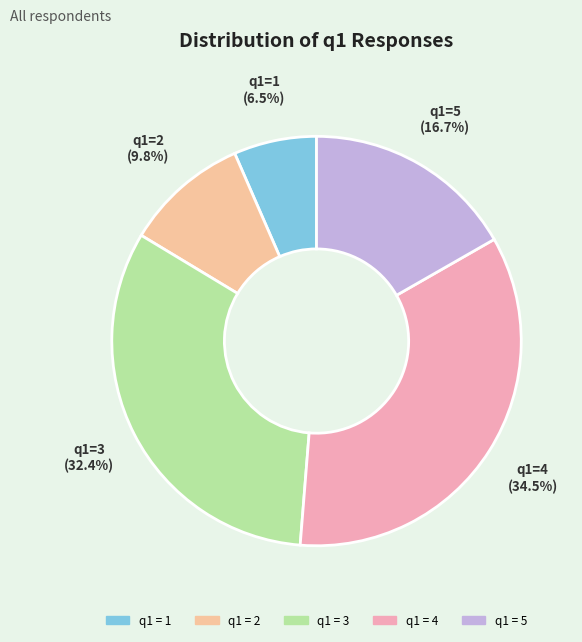

How many segments does this pie chart have?

5